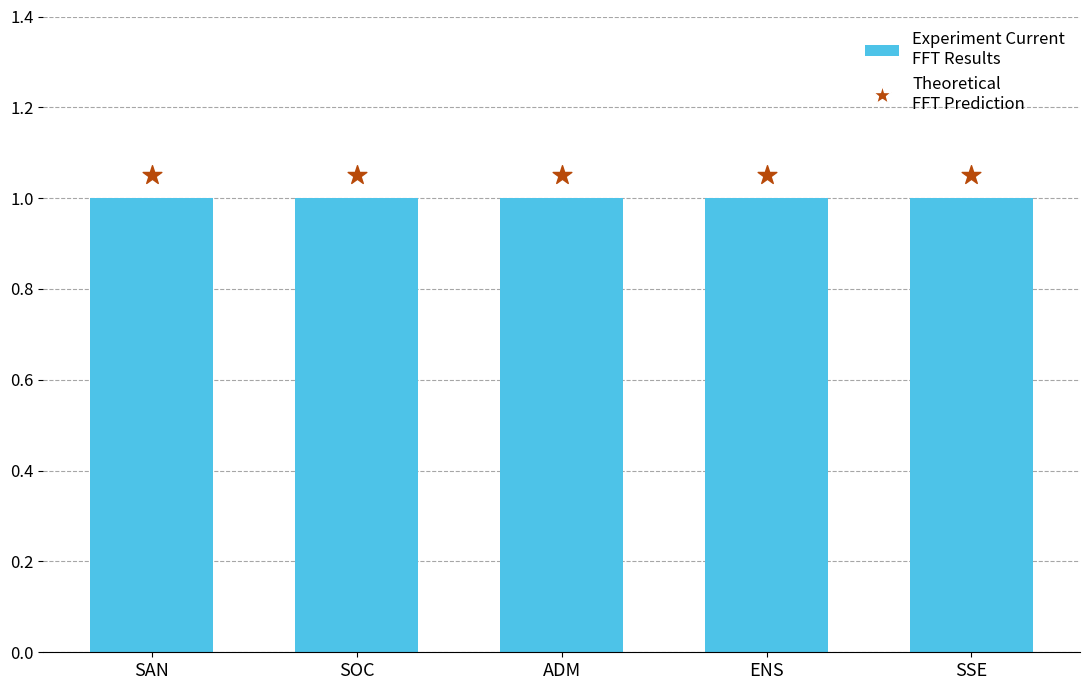

Which series contains the lowest Y value?

Level (Bar)